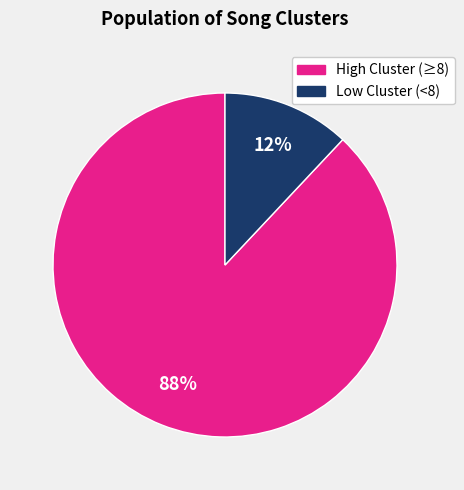

Count the number of slices in the pie.

2